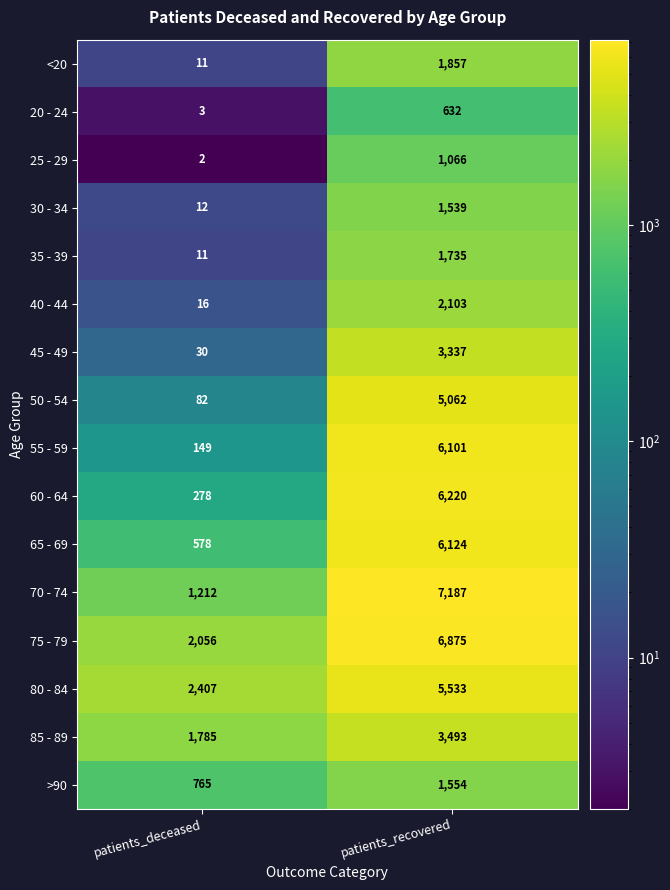

Which series has the largest total across all categories?

75 - 79